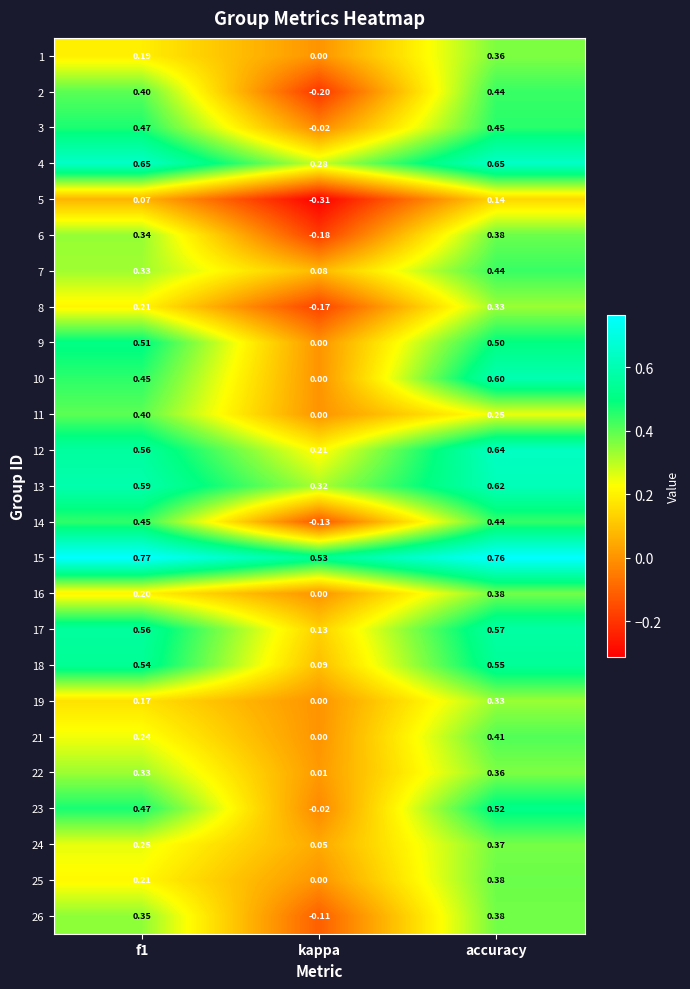

Is the value of 8 at accuracy greater than the value of 24 at f1?

Yes